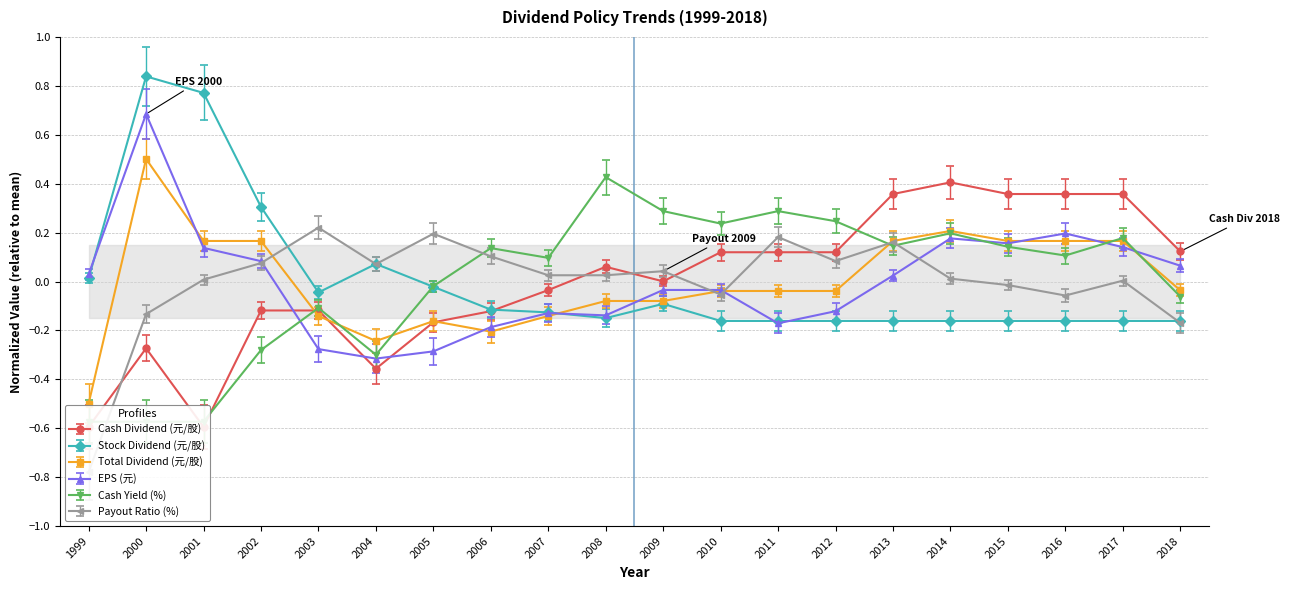

Where does the Cash Yield (%) series first go above 0?

2006